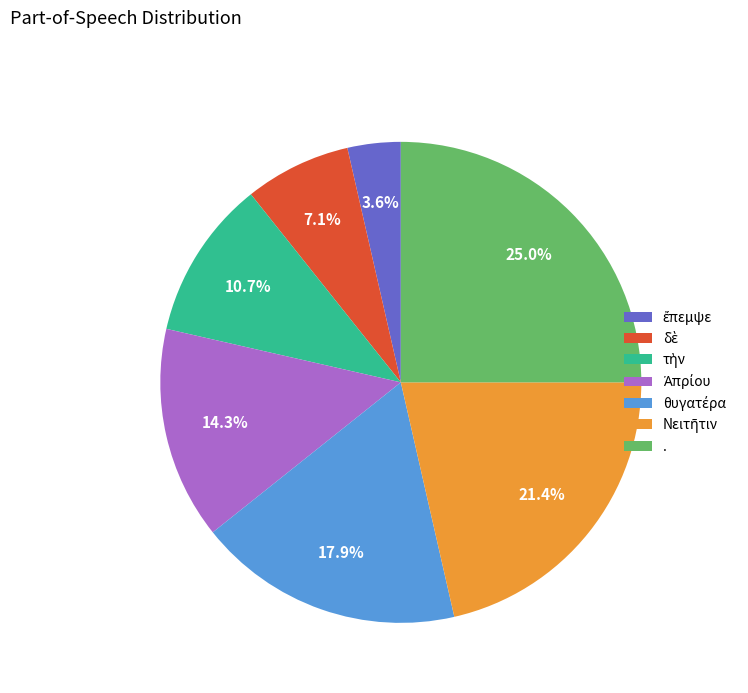

Does any single category account for the majority?

No